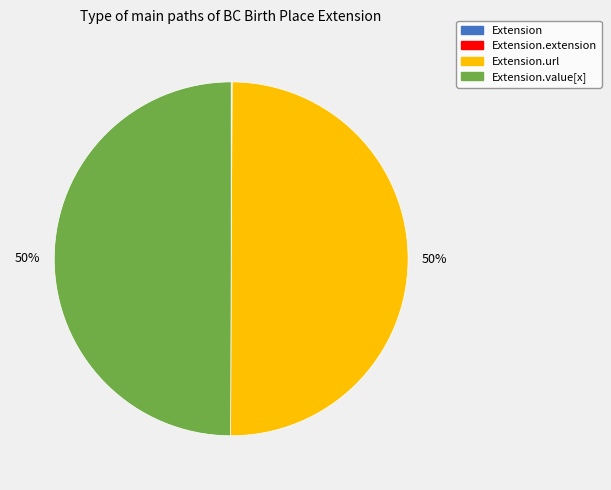

To the nearest percent, what is the difference between the largest and smallest slice percentages?

50%